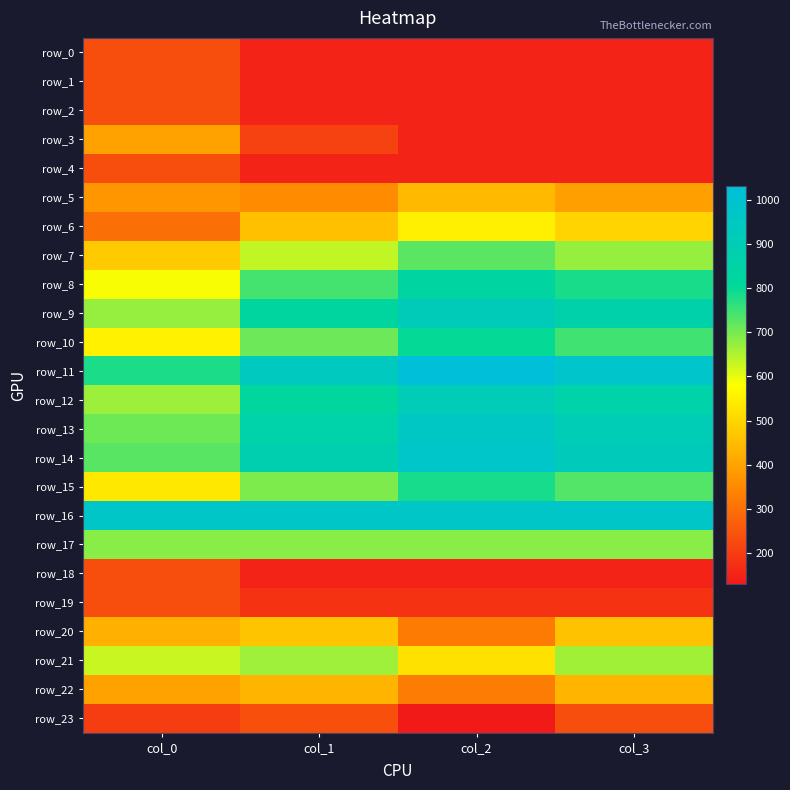

Rank the categories by row_21 value from highest to lowest.

col_1, col_3, col_0, col_2